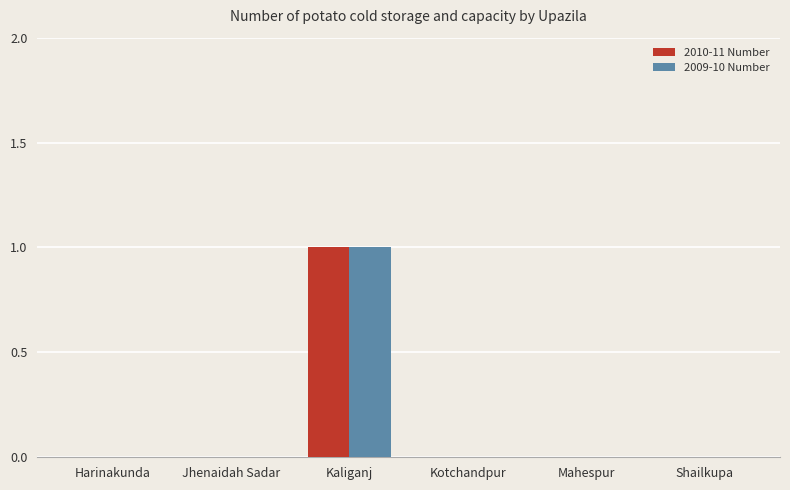

Count the number of data series in this chart.

2